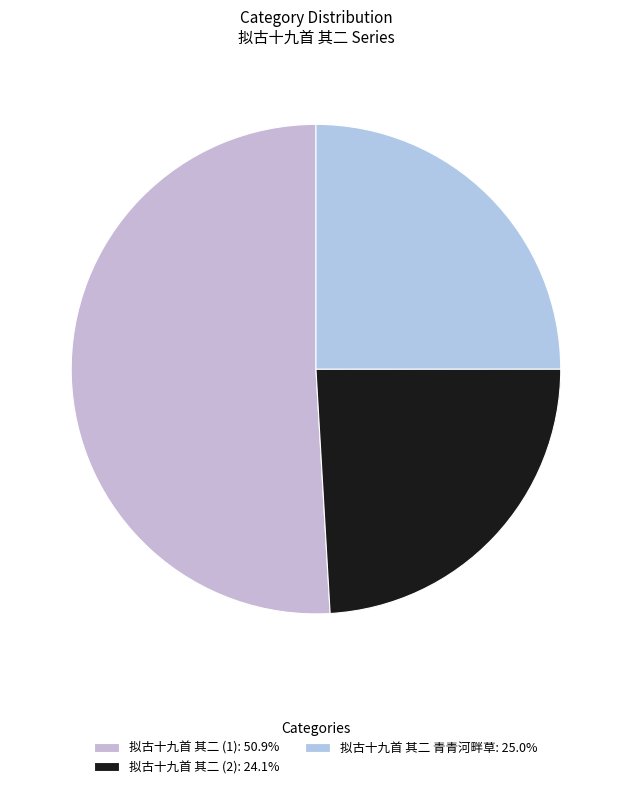

Which category accounts for the majority?

拟古十九首 其二